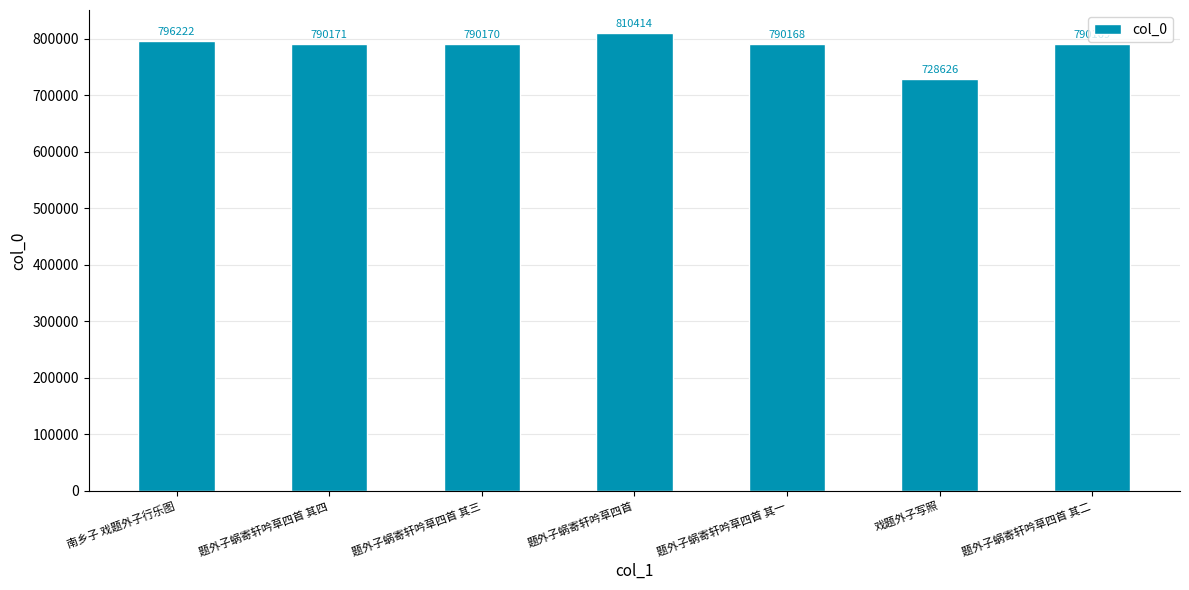

Approximately how many times larger is the value at 题外子蜗寄轩吟草四首 其三 compared to 南乡子 戏题外子行乐图?

1.0